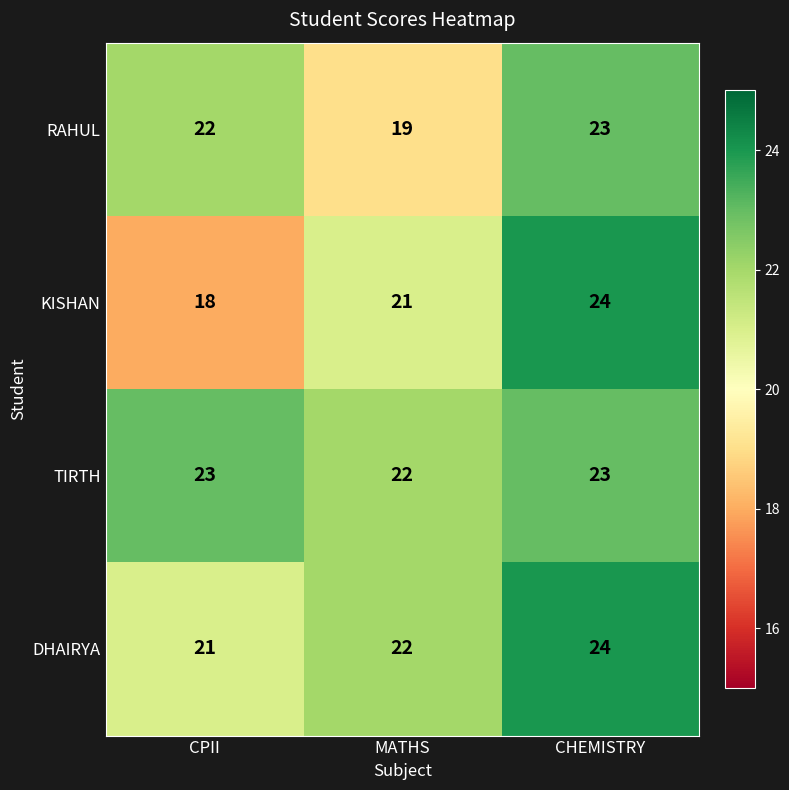

Read the DHAIRYA value at MATHS.

22